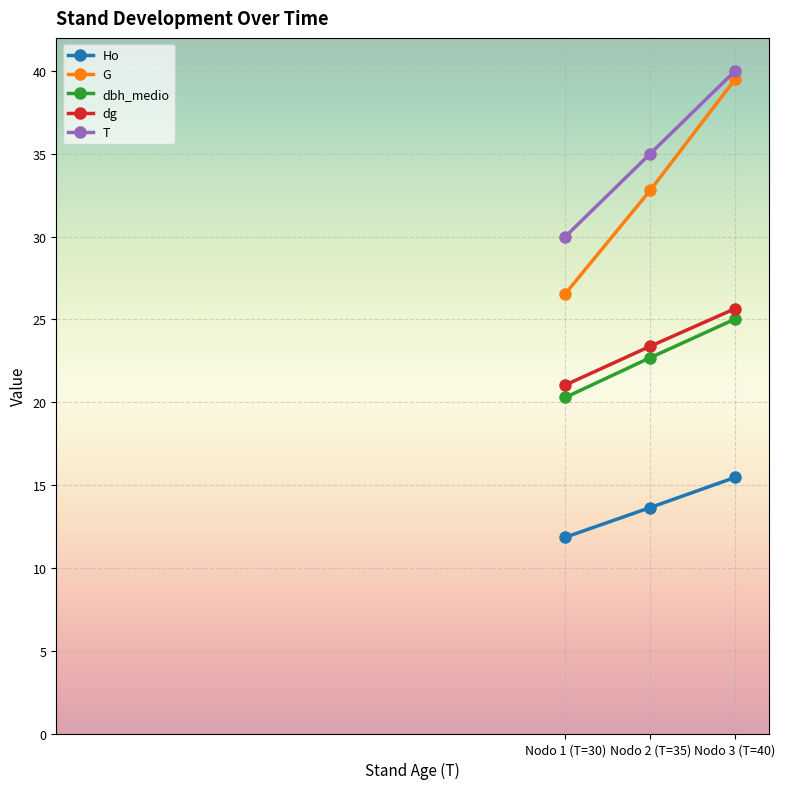

The T series shows 35.0 at Nodo 2 (T=35). True or false?

True